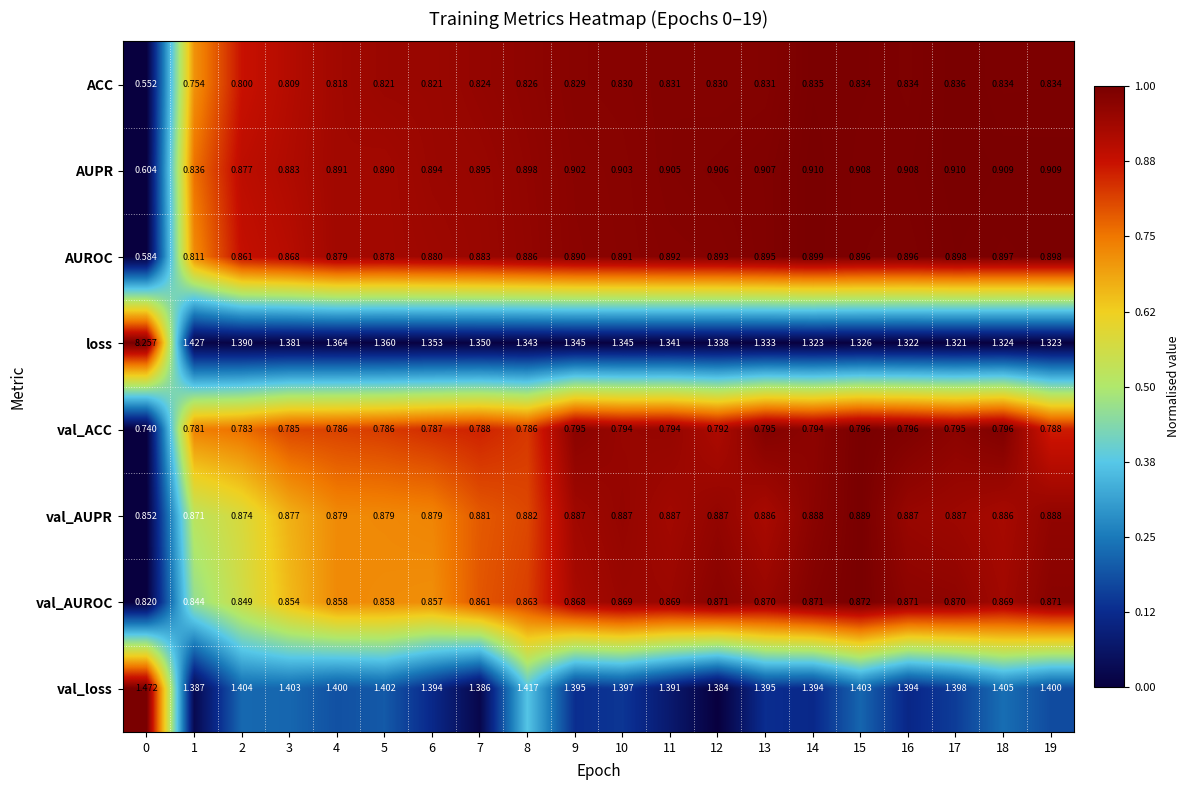

How many categories are shown in the chart?

20